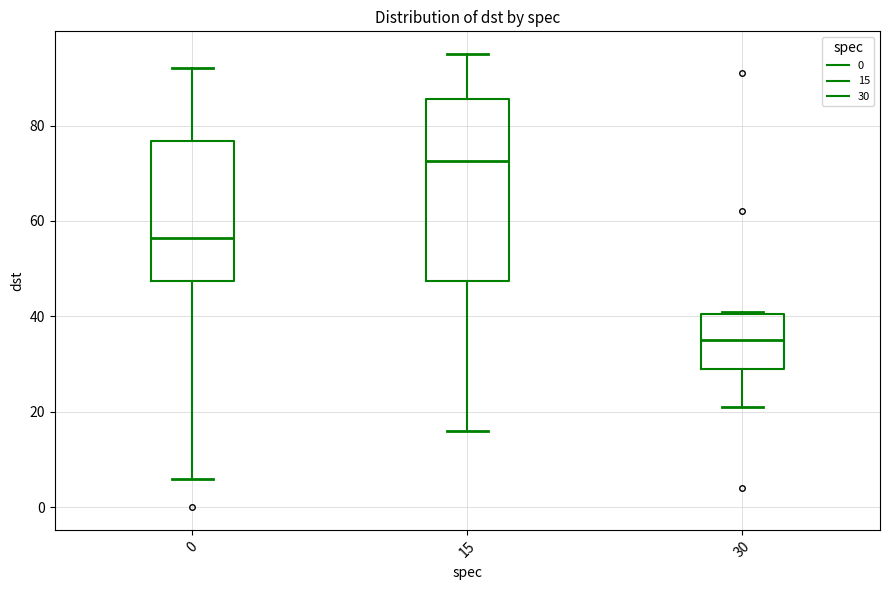

Which box has the lowest median line?

30